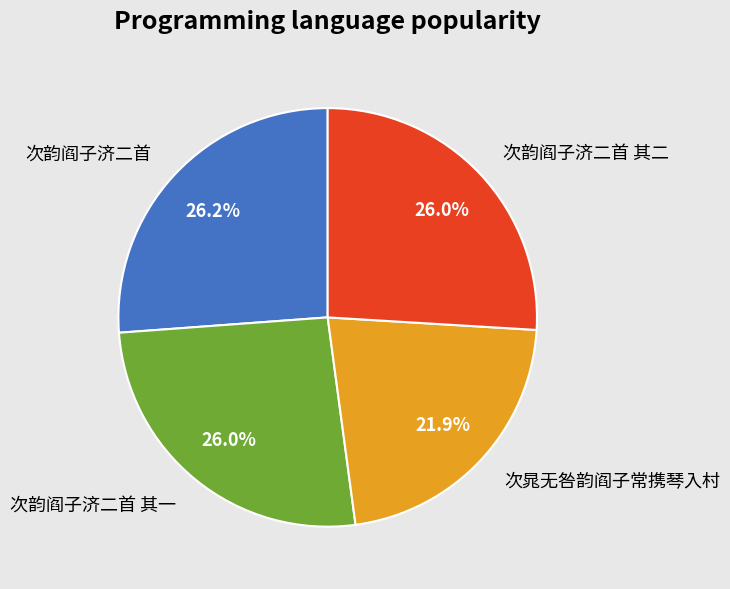

Does 次晁无咎韵阎子常携琴入村 account for over 50% of the chart?

No